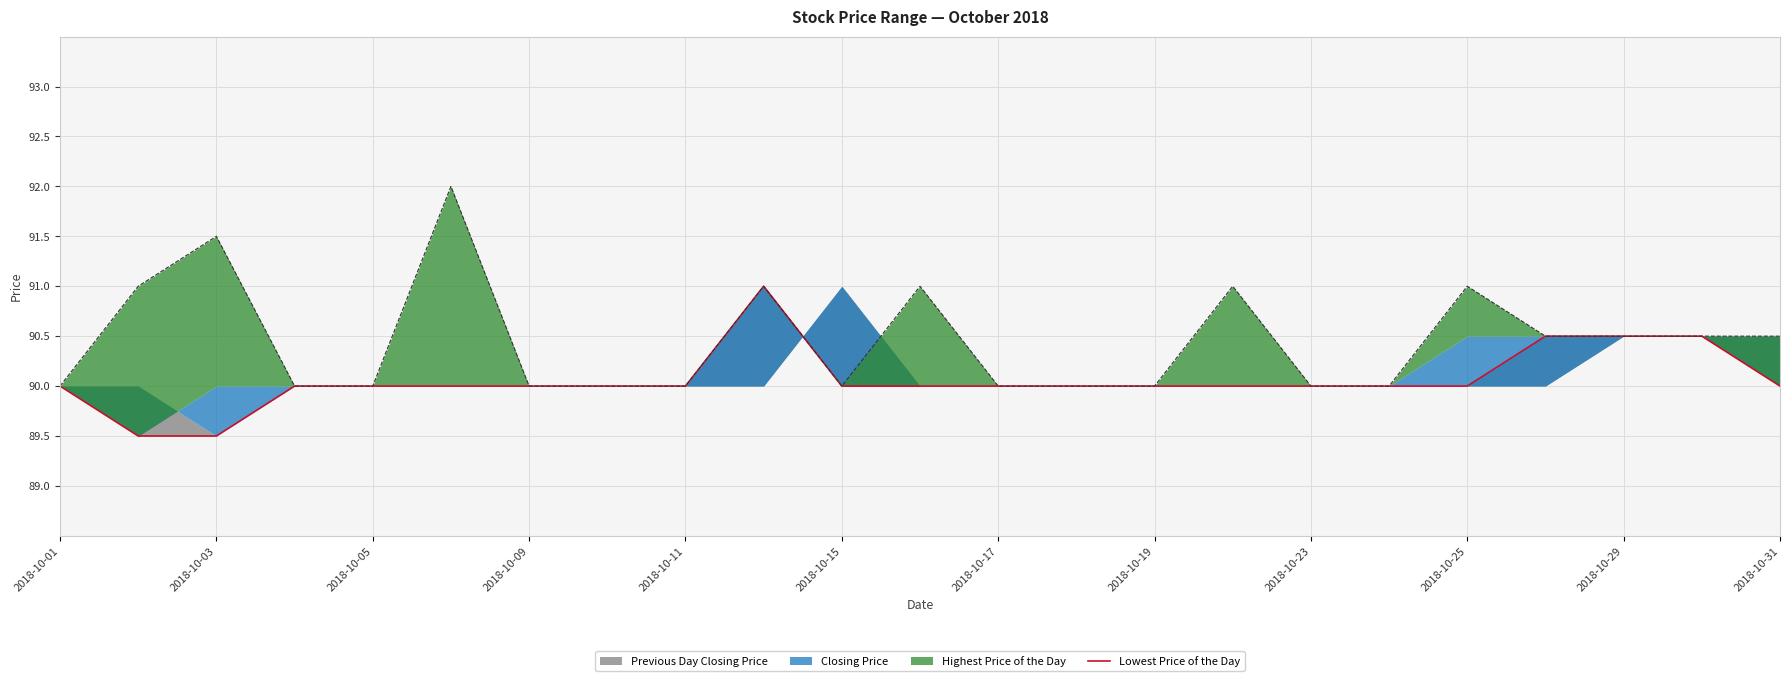

Reading left to right, extract all data points from this chart.

90.0	89.5	89.5	90.0	90.0	90.0	90.0	90.0	90.0	91.0	90.0	90.0	90.0	90.0	90.0	90.0	90.0	90.0	90.0	90.5	90.5	90.5	90.0